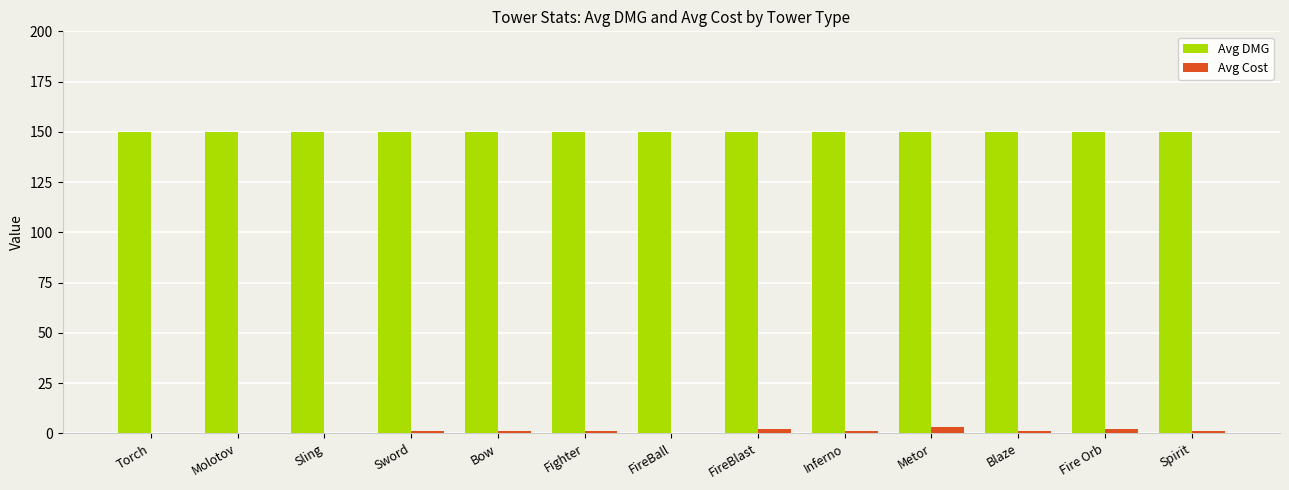

Which series has the largest total across all categories?

Avg DMG